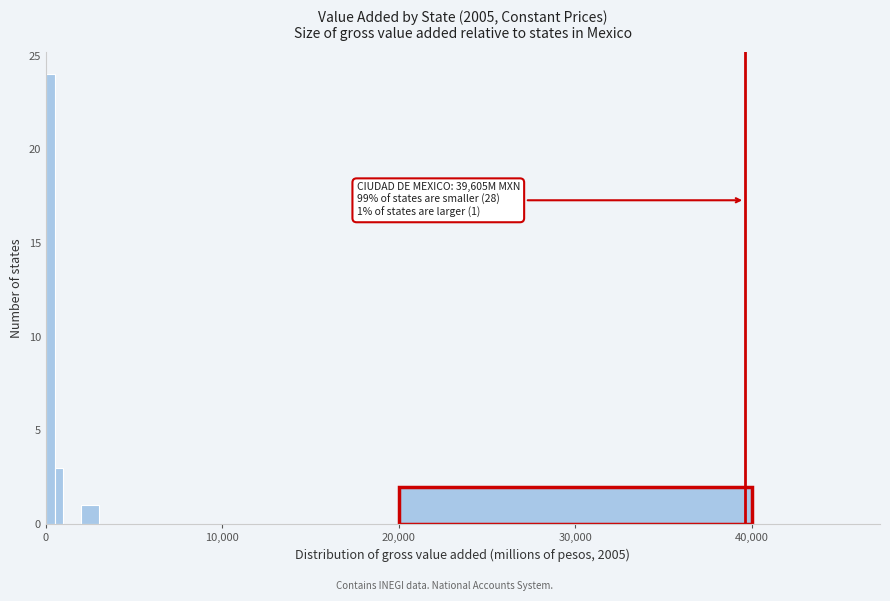

Read against the x-axis, roughly where is the centre of the tallest bar?

0